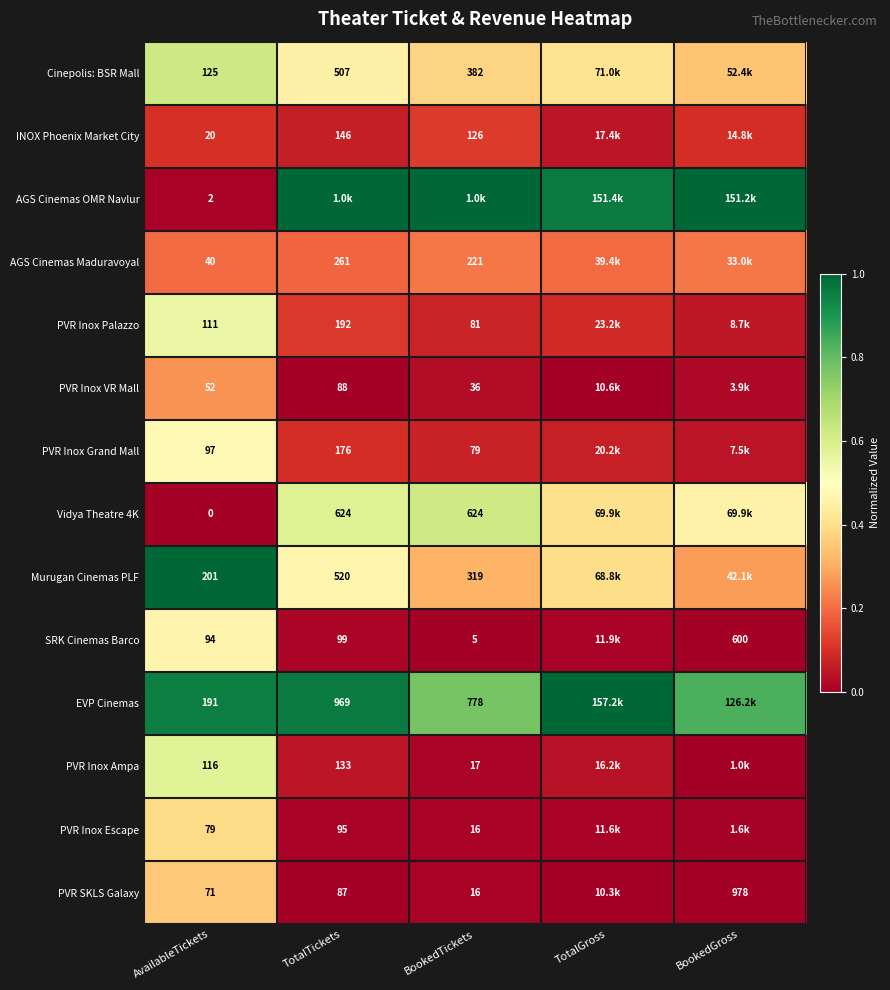

Is the value of SRK Cinemas Barco at TotalTickets greater than the value of PVR Inox Escape at AvailableTickets?

Yes